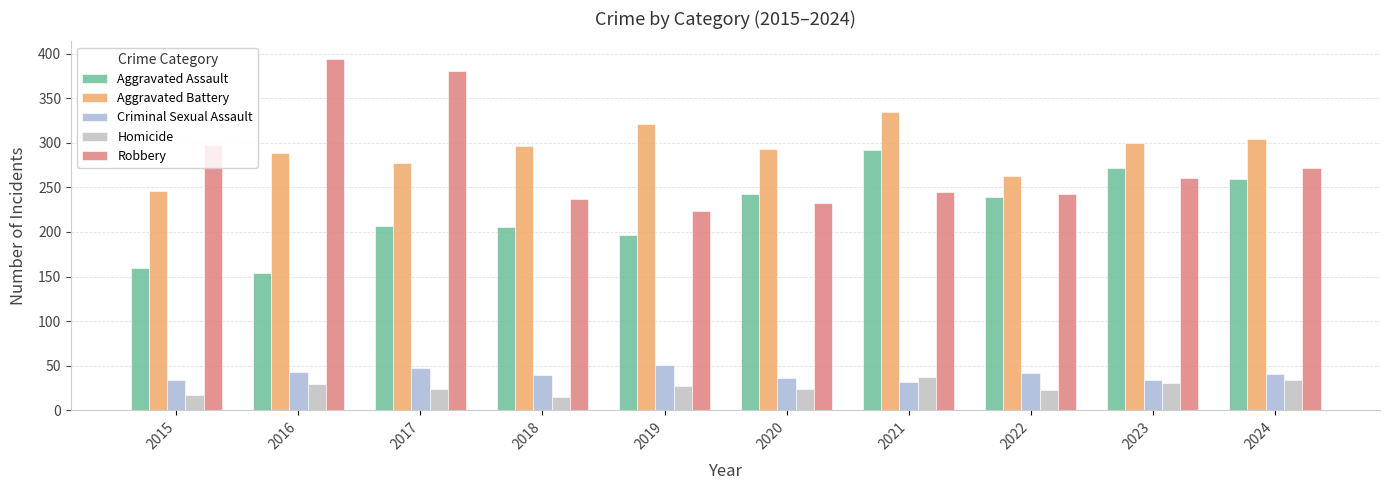

What is the difference between the maximum and second lowest values in the Homicide series?

20